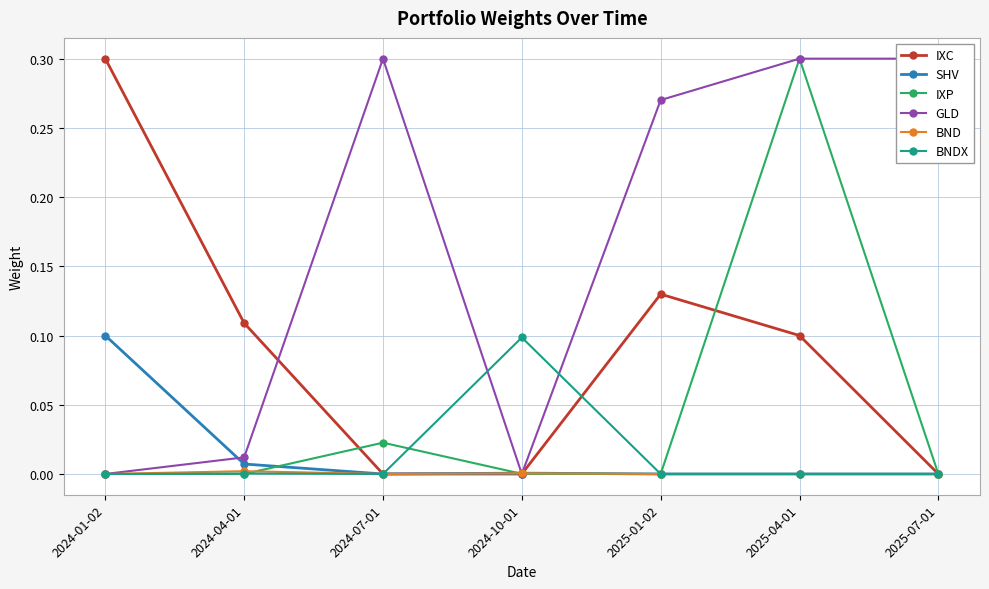

Reading left to right, transcribe all the data shown in this chart.

IXC: 2024-01-02=0.3	2024-04-01=0.1	2024-07-01=0.0	2024-10-01=0.0	2025-01-02=0.1	2025-04-01=0.1	2025-07-01=0.0
SHV: 2024-01-02=0.1	2024-04-01=0.0	2024-07-01=0.0	2024-10-01=0.0	2025-01-02=0.0	2025-04-01=0.0	2025-07-01=0.0
IXP: 2024-01-02=0.0	2024-04-01=0.0	2024-07-01=0.0	2024-10-01=0.0	2025-01-02=0.0	2025-04-01=0.3	2025-07-01=0.0
GLD: 2024-01-02=0.0	2024-04-01=0.0	2024-07-01=0.3	2024-10-01=0.0	2025-01-02=0.3	2025-04-01=0.3	2025-07-01=0.3
BND: 2024-01-02=0.0	2024-04-01=0.0	2024-07-01=0.0	2024-10-01=0.0	2025-01-02=0.0	2025-04-01=0.0	2025-07-01=0.0
BNDX: 2024-01-02=0.0	2024-04-01=0.0	2024-07-01=0.0	2024-10-01=0.1	2025-01-02=0.0	2025-04-01=0.0	2025-07-01=0.0